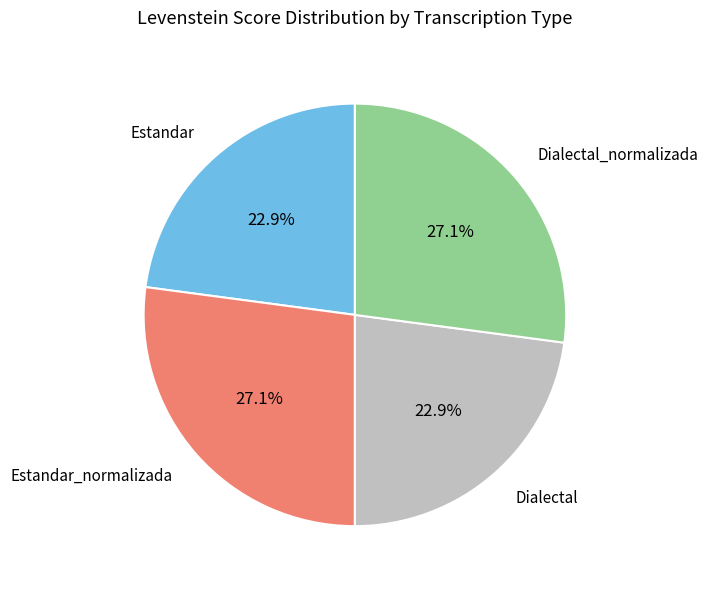

Does any single category account for the majority?

No